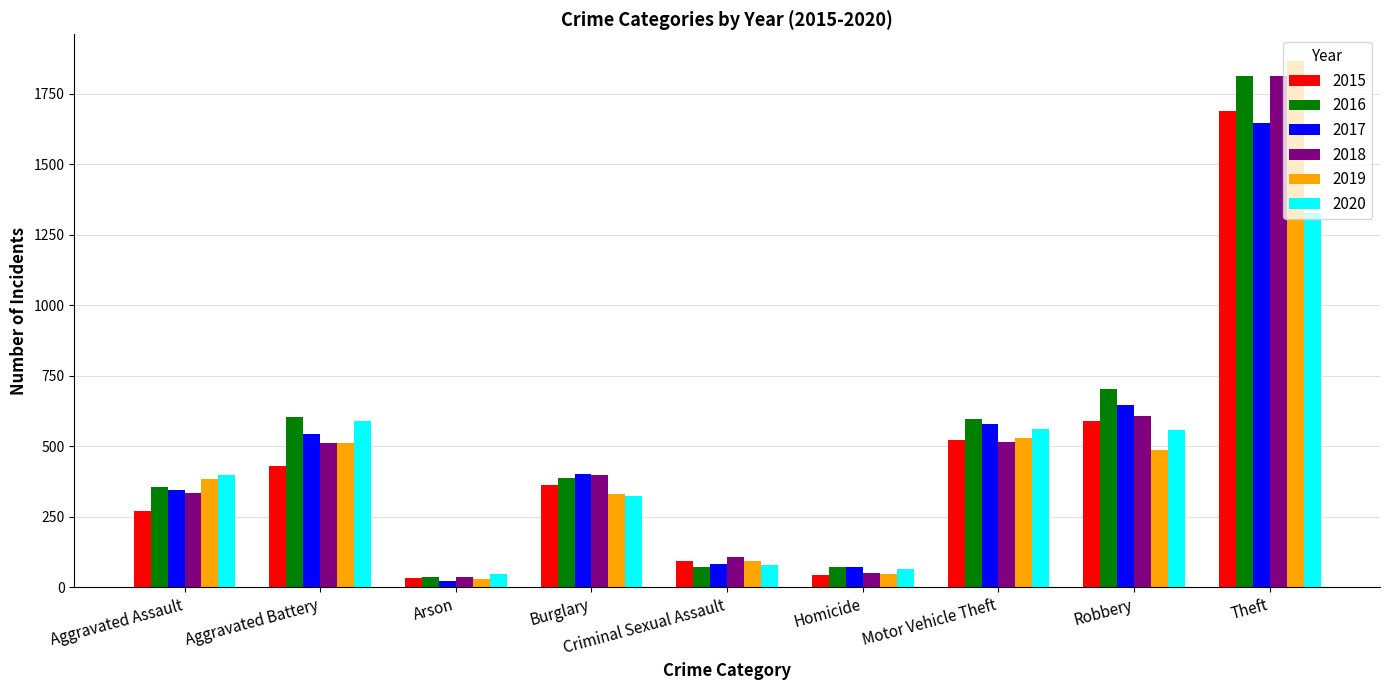

What is the value of the 2015 bar at the 4th from the left?

362